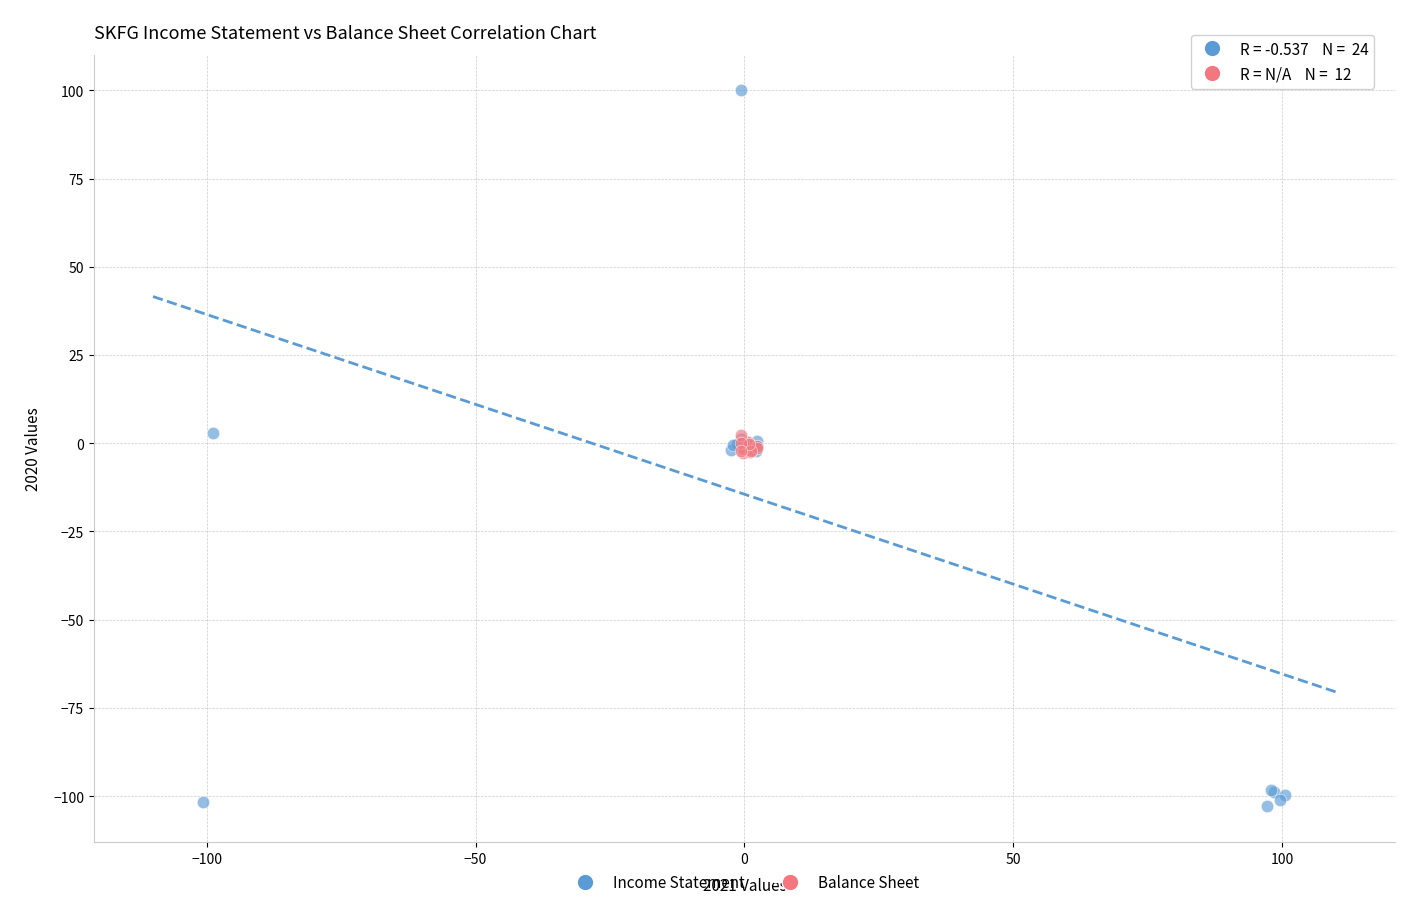

Which series reaches the minimum Y coordinate?

Income Statement